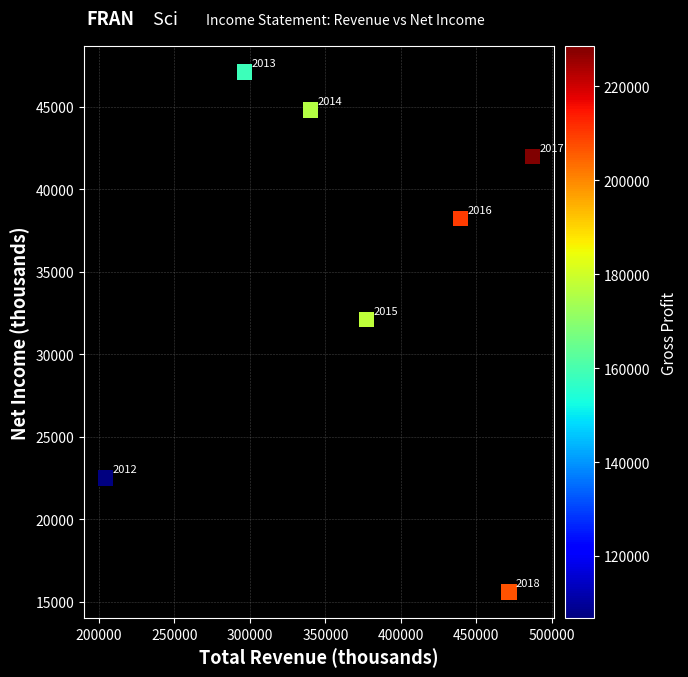

What is the average X value?

373814